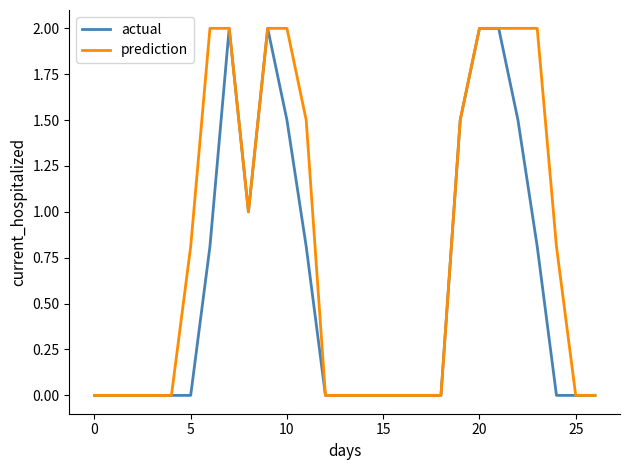

Which series has the largest total across all categories?

prediction